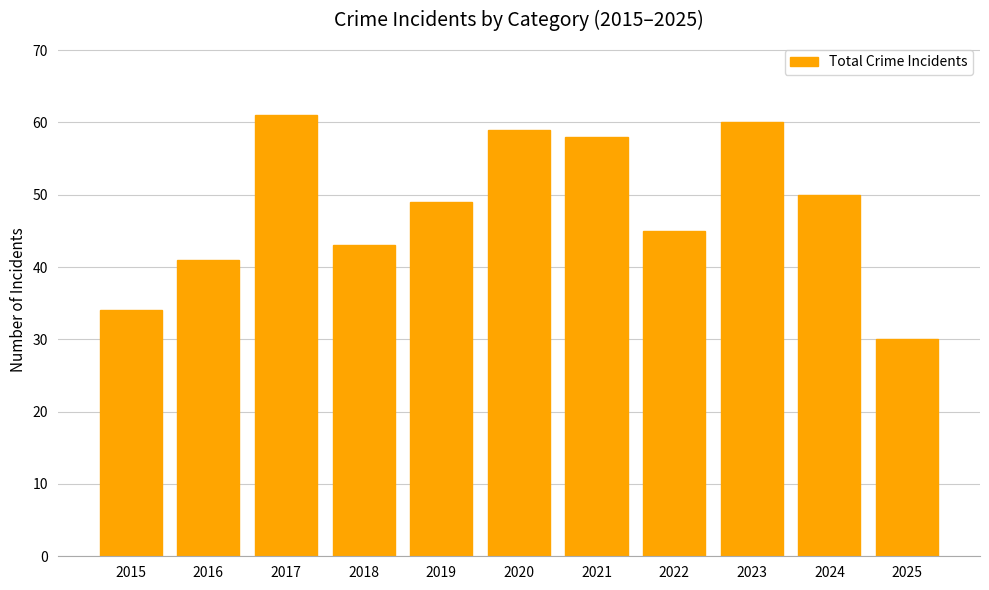

What is the change in value from 2020 to 2024?

-9